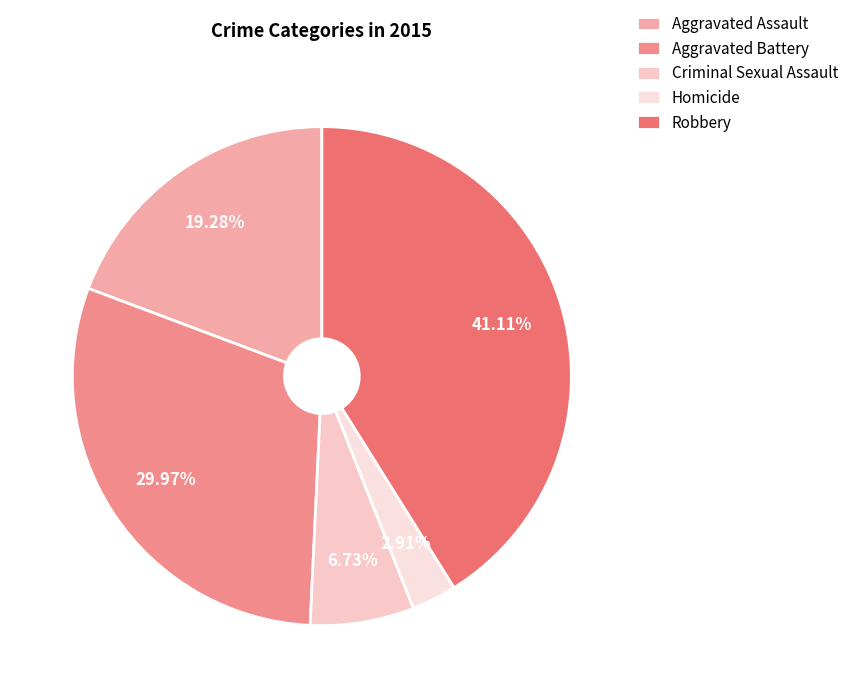

Between Robbery and Aggravated Assault, which is larger?

Robbery